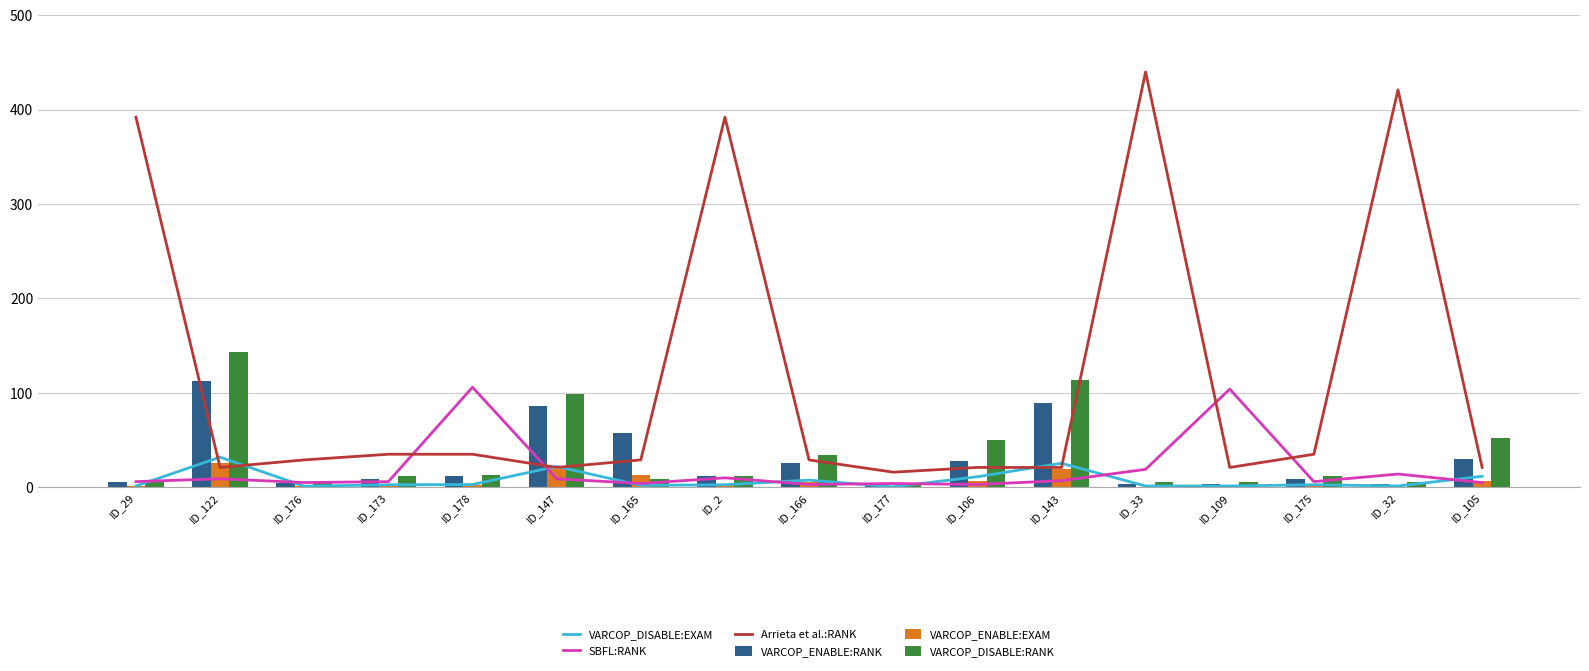

Is it true that SBFL:RANK equals 15.4 at ID_147?

False